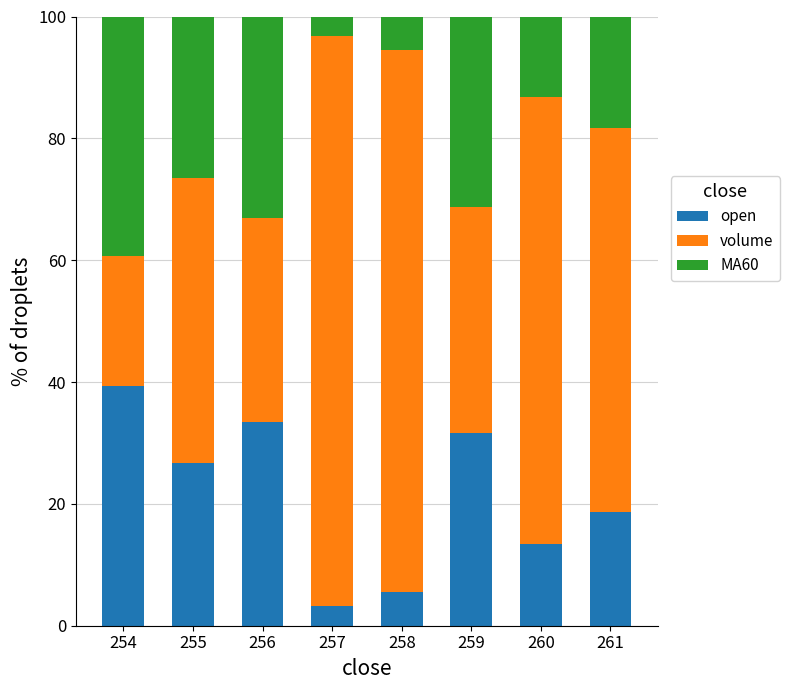

How many series are shown in this chart?

3